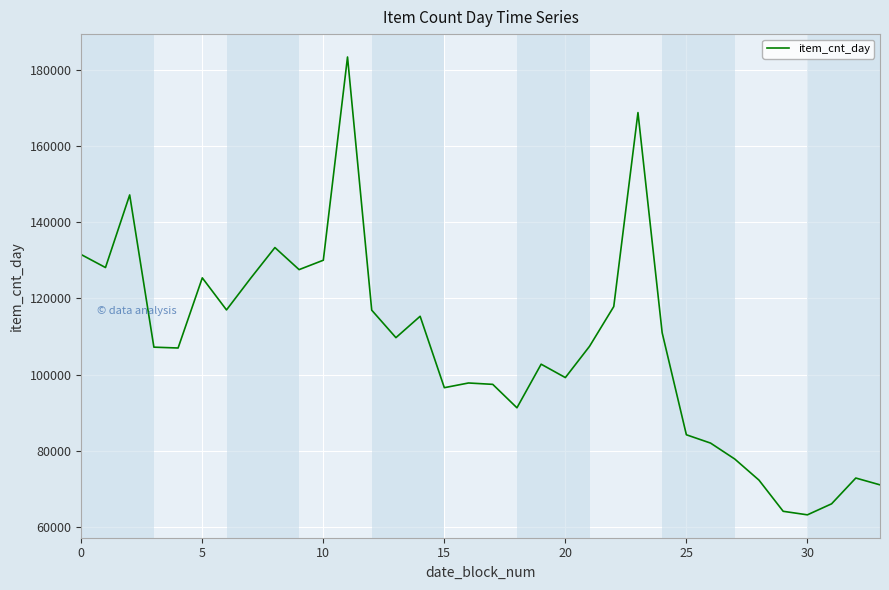

How many categories are shown in the chart?

34